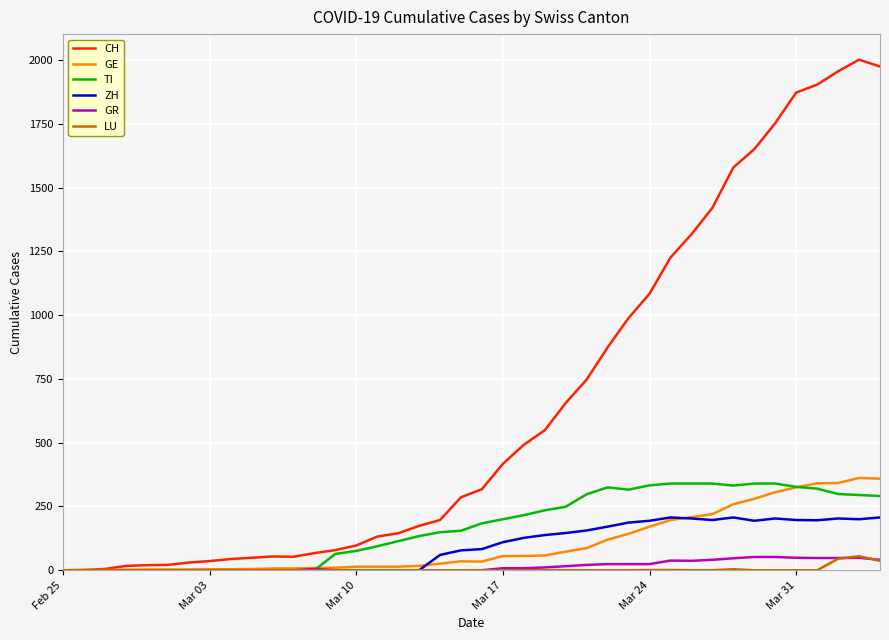

What are all the series names shown in the legend?

CH, GE, TI, ZH, GR, LU